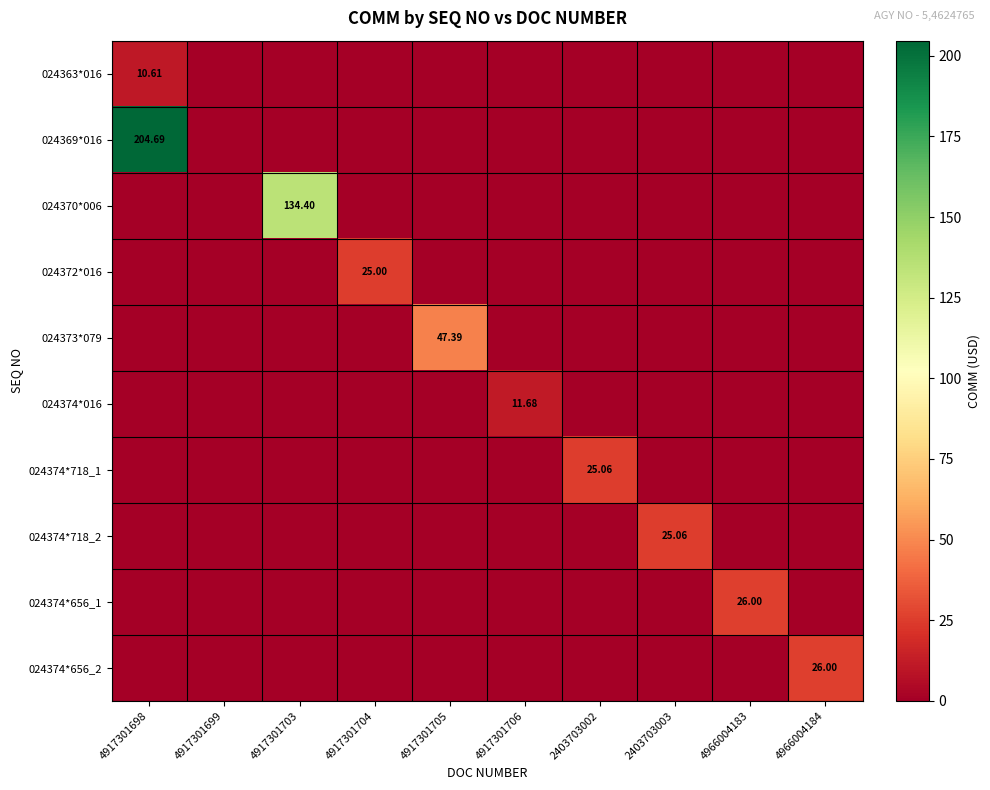

What is the difference between the 024372*016 values at 4917301703 and 4917301704?

25.0